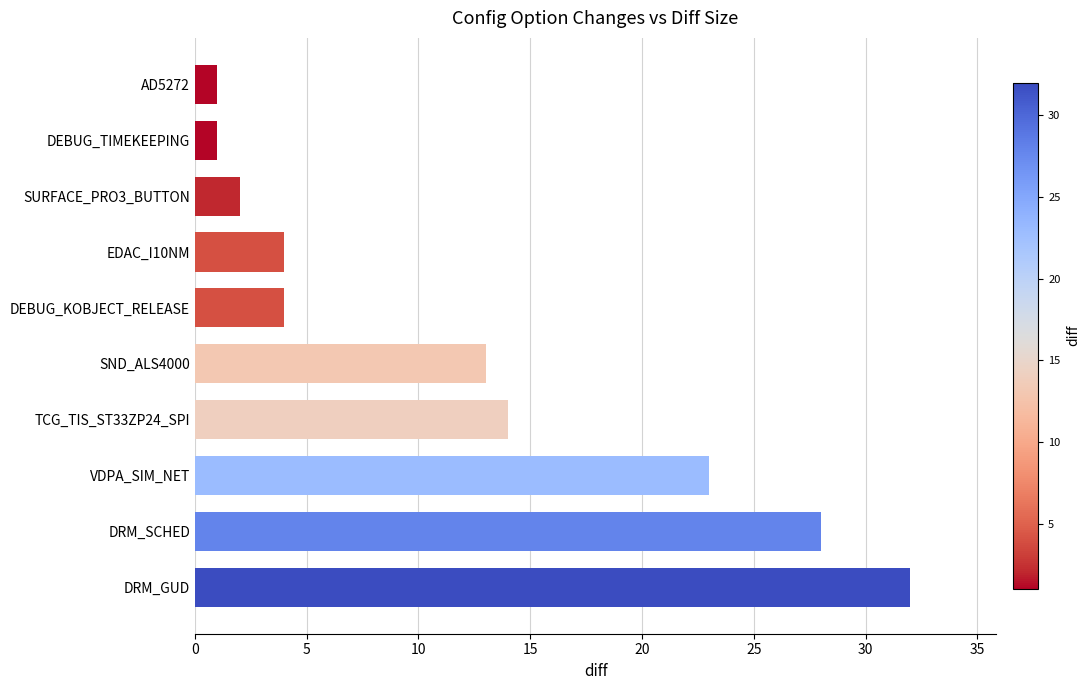

True or false: the data shows 11 at DRM_SCHED.

False